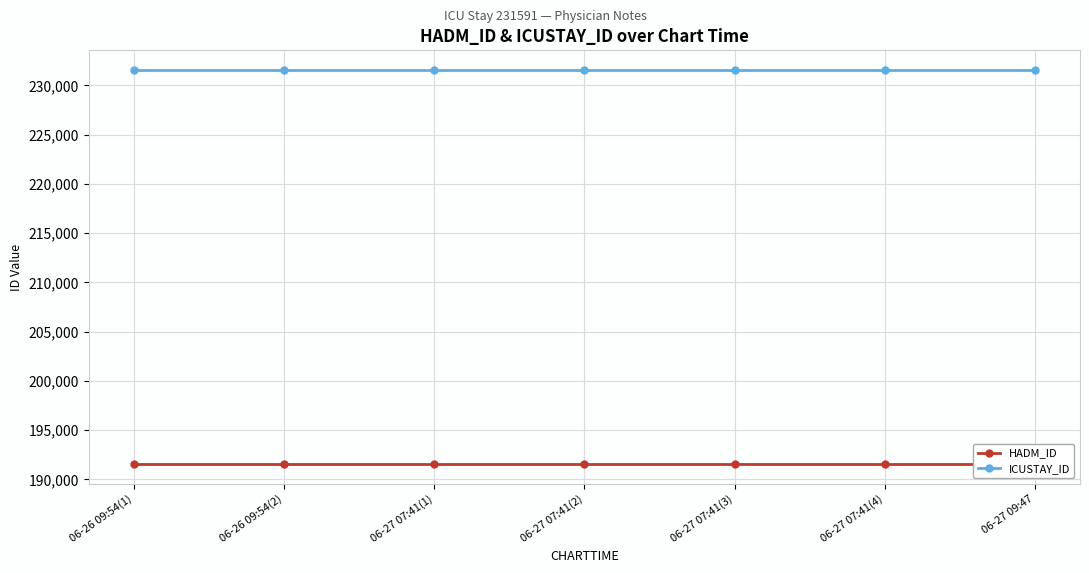

The value of HADM_ID at 06-27 07:41(1) is 274672. True or false?

False